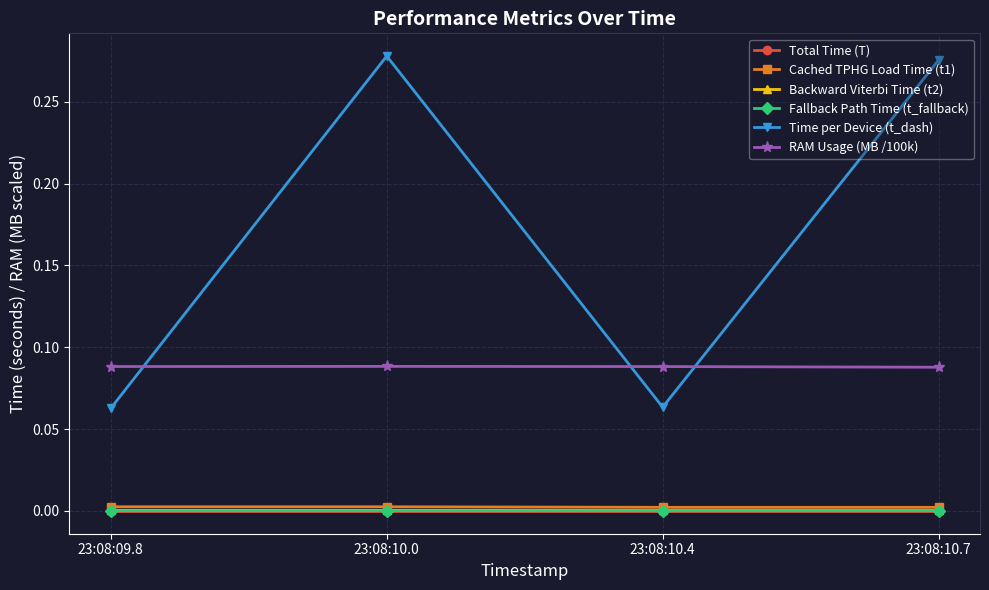

Is it true that Time per Device (t_dash) equals 0.1 at 23:08:10.7?

False